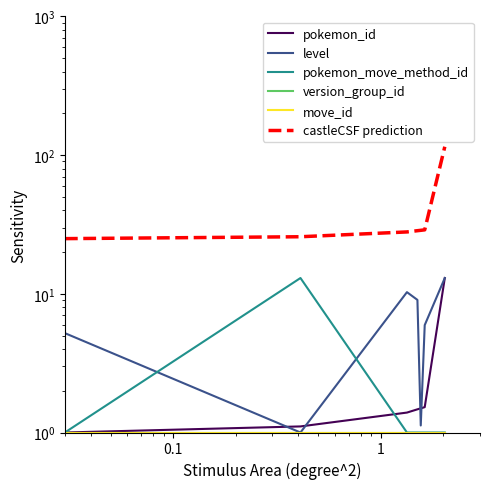

What is the total value across all series at 1?

42.9